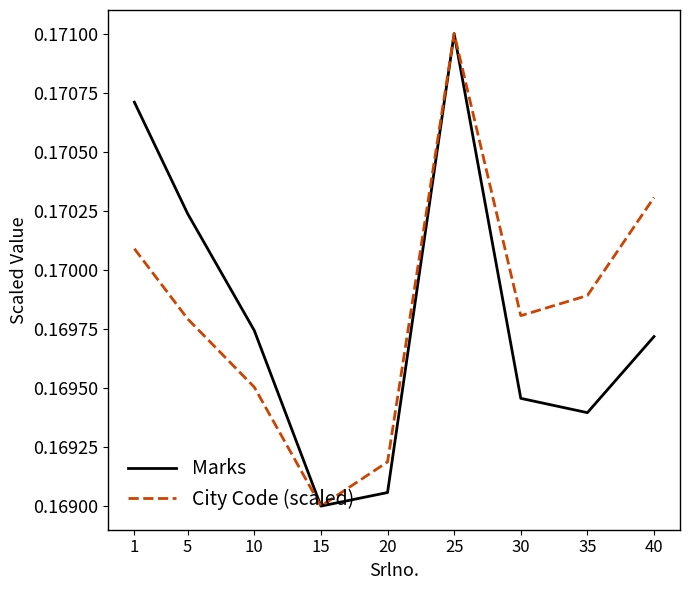

The Marks series shows 0.3 at 15. True or false?

False